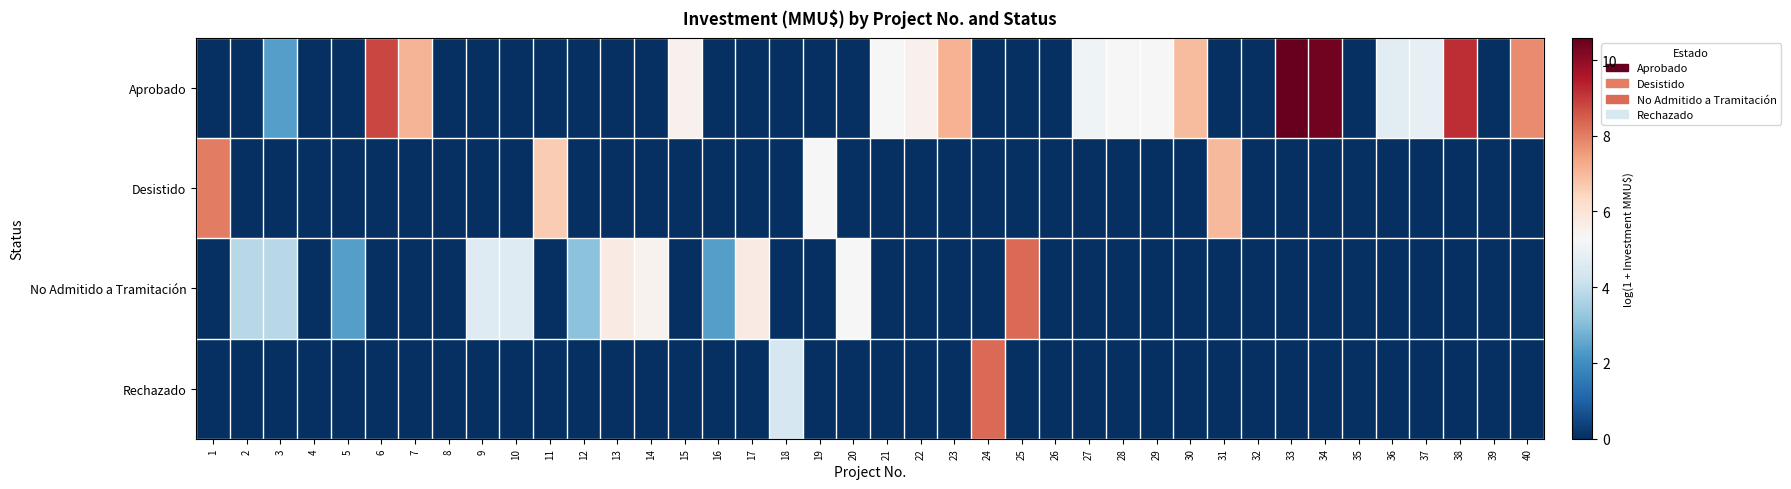

At how many categories does at least one series exceed 8?

6